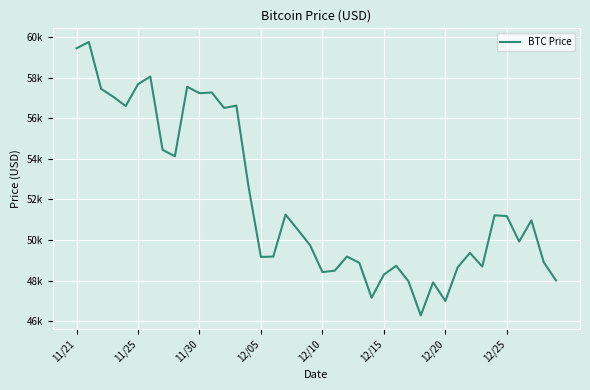

Is this an area chart (filled region under the line)?

No